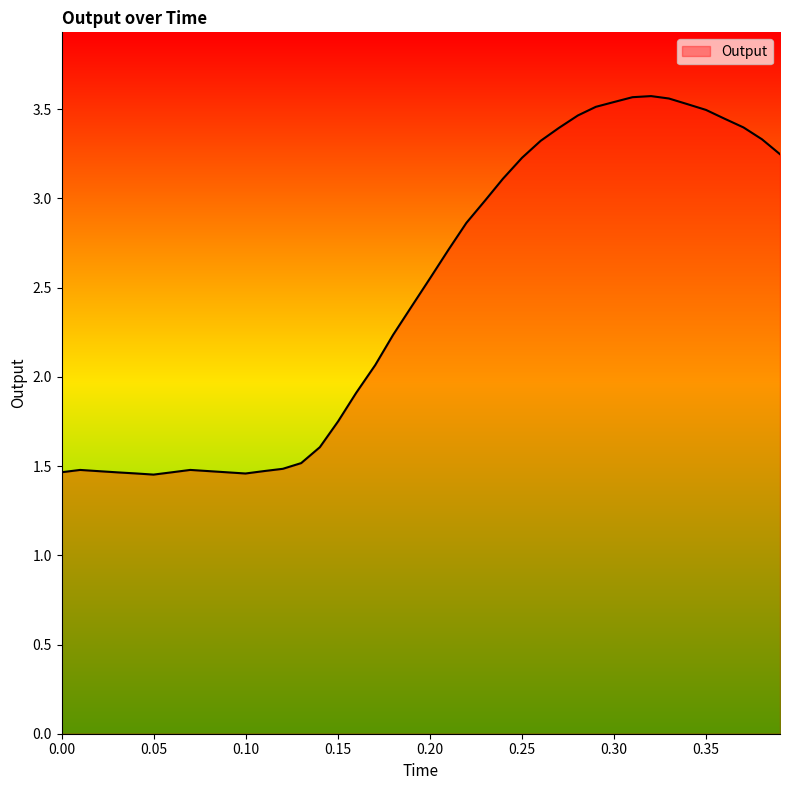

Count the number of categories in the chart.

40